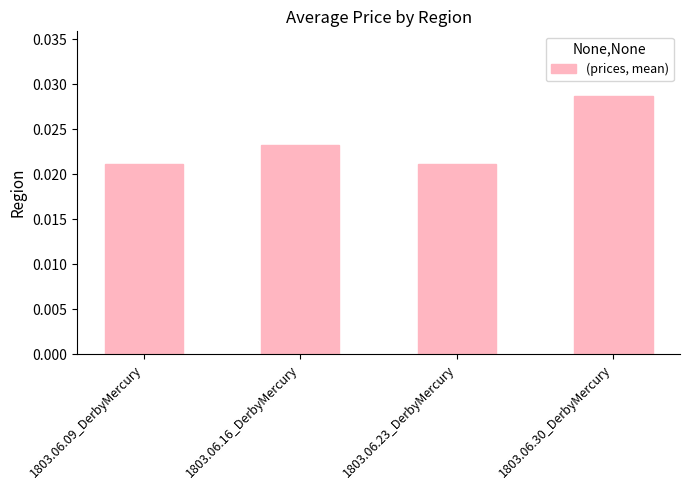

True or false: the data shows 0.1 at 1803.06.30_DerbyMercury.

False